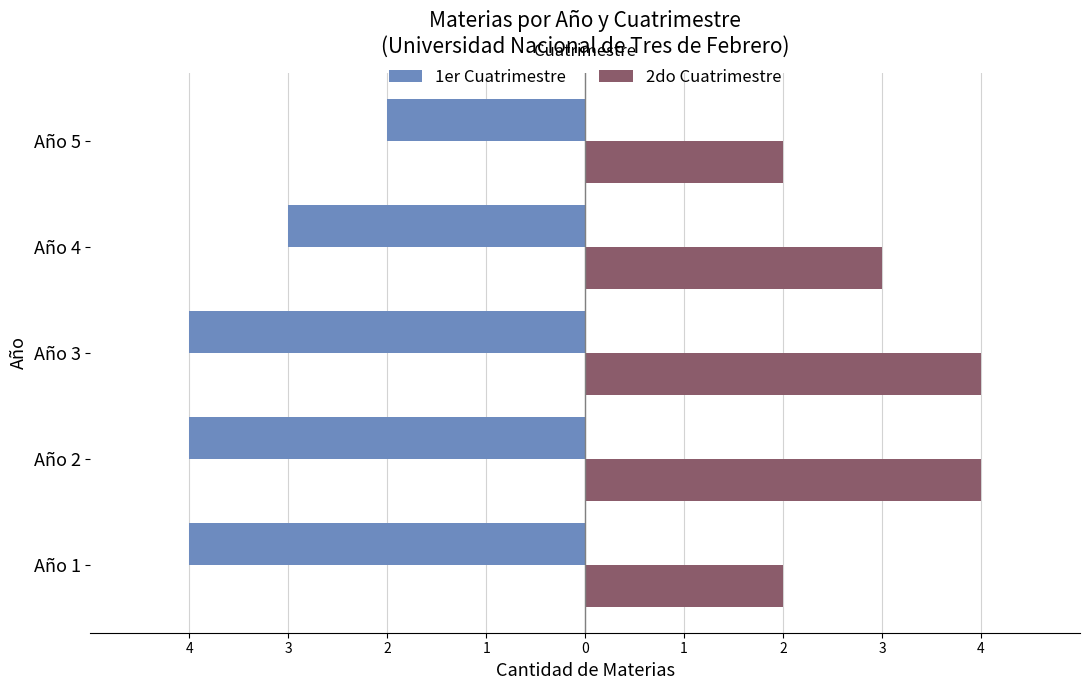

What are all the series names shown in the legend?

1er Cuatrimestre, 2do Cuatrimestre